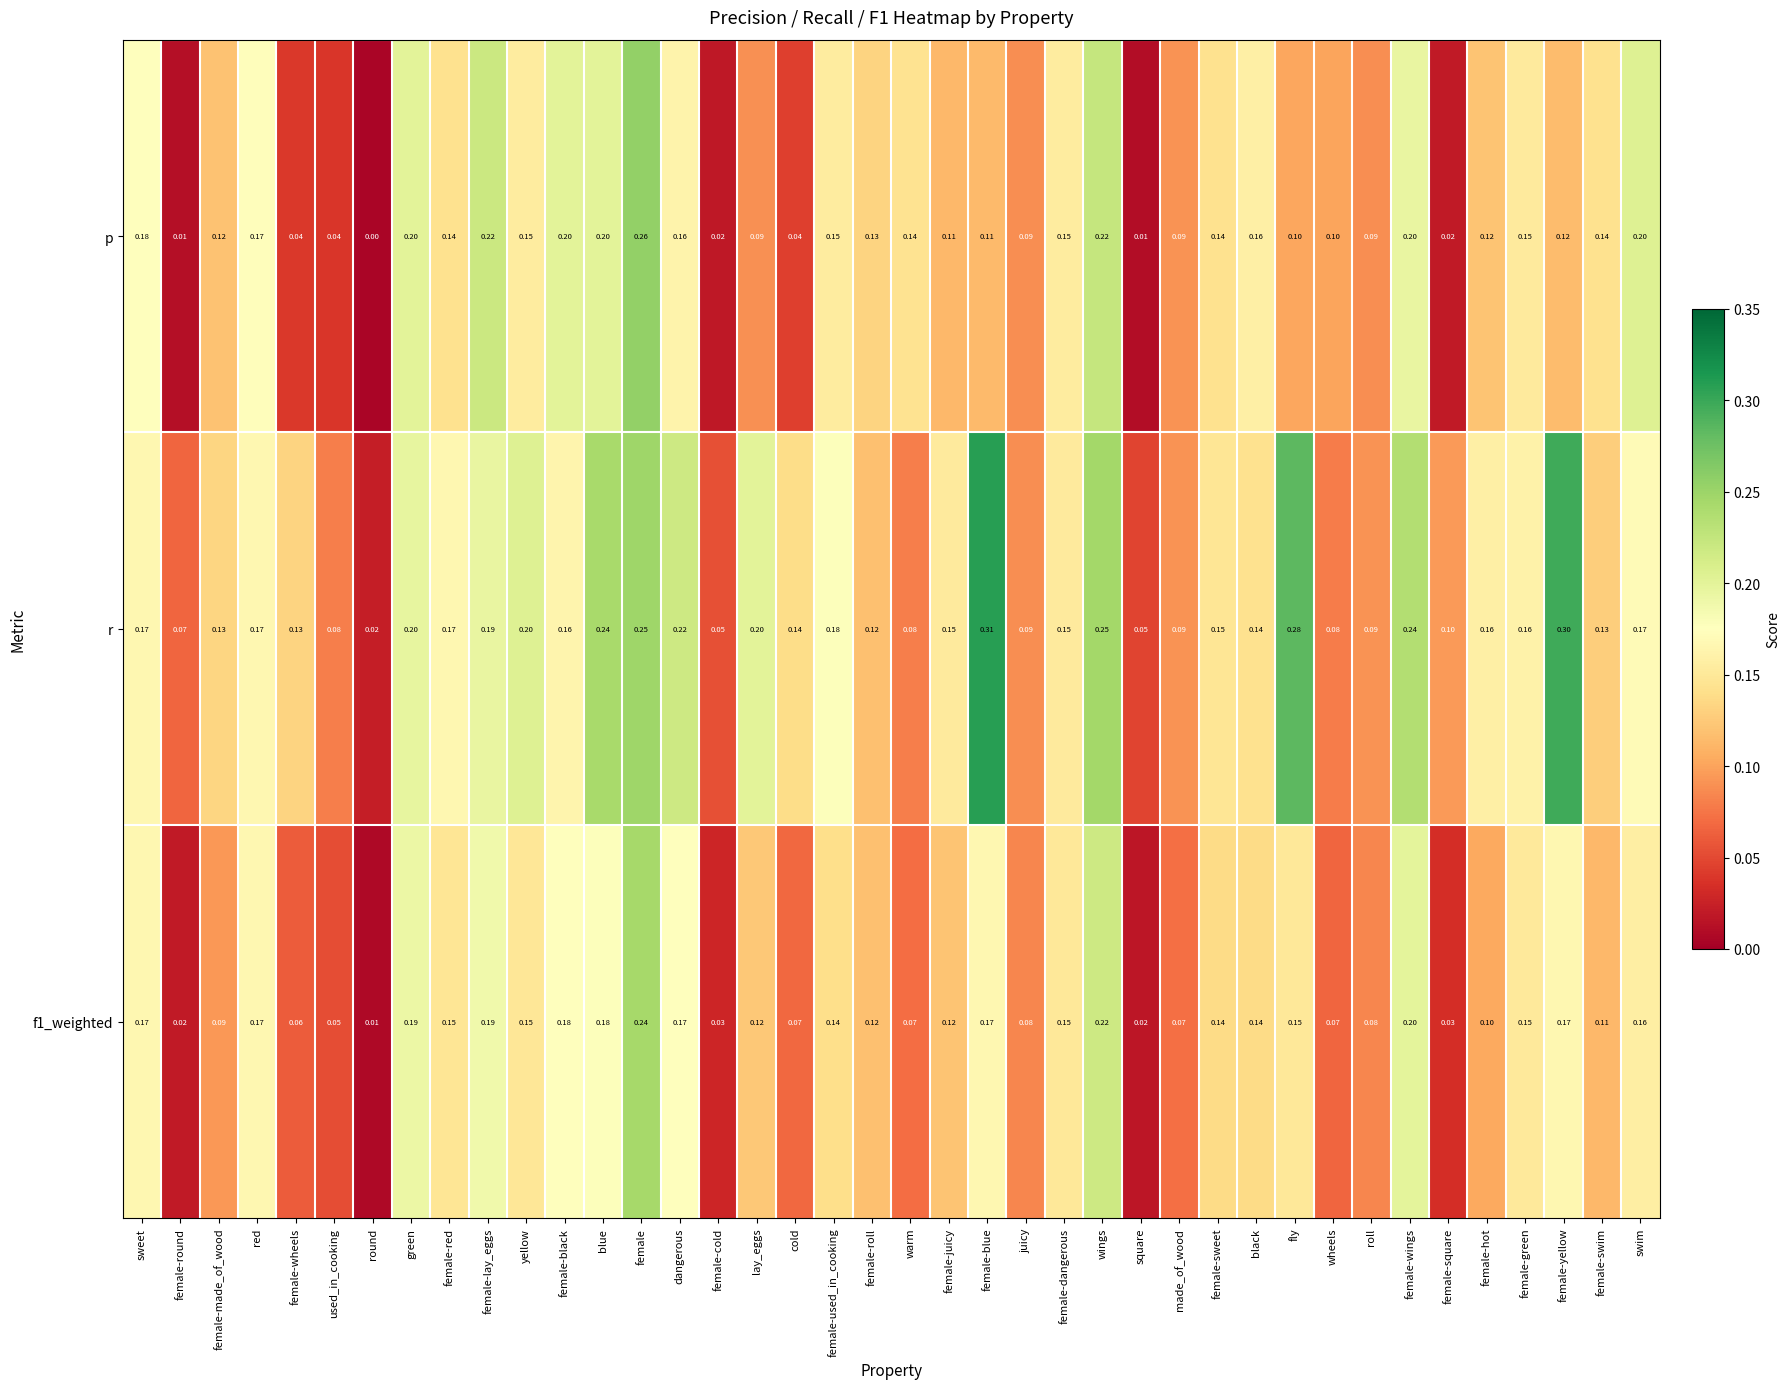

Is the value of f1_weighted at female-juicy greater than the value of p at cold?

Yes